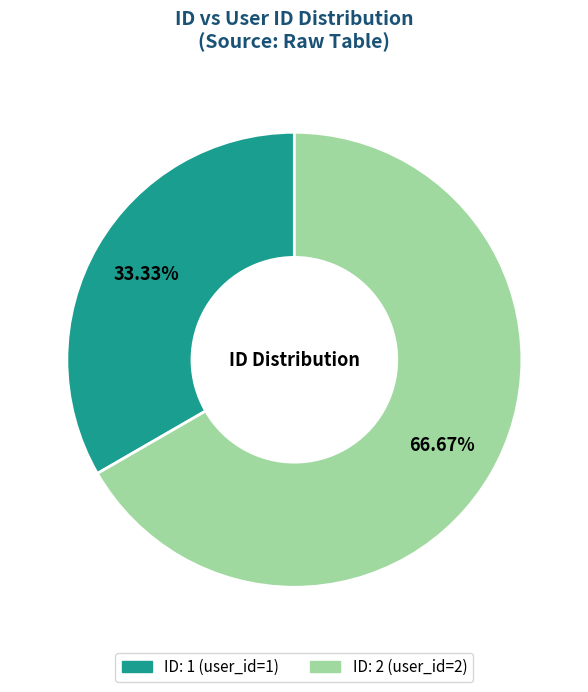

Is there a majority slice in this chart?

Yes